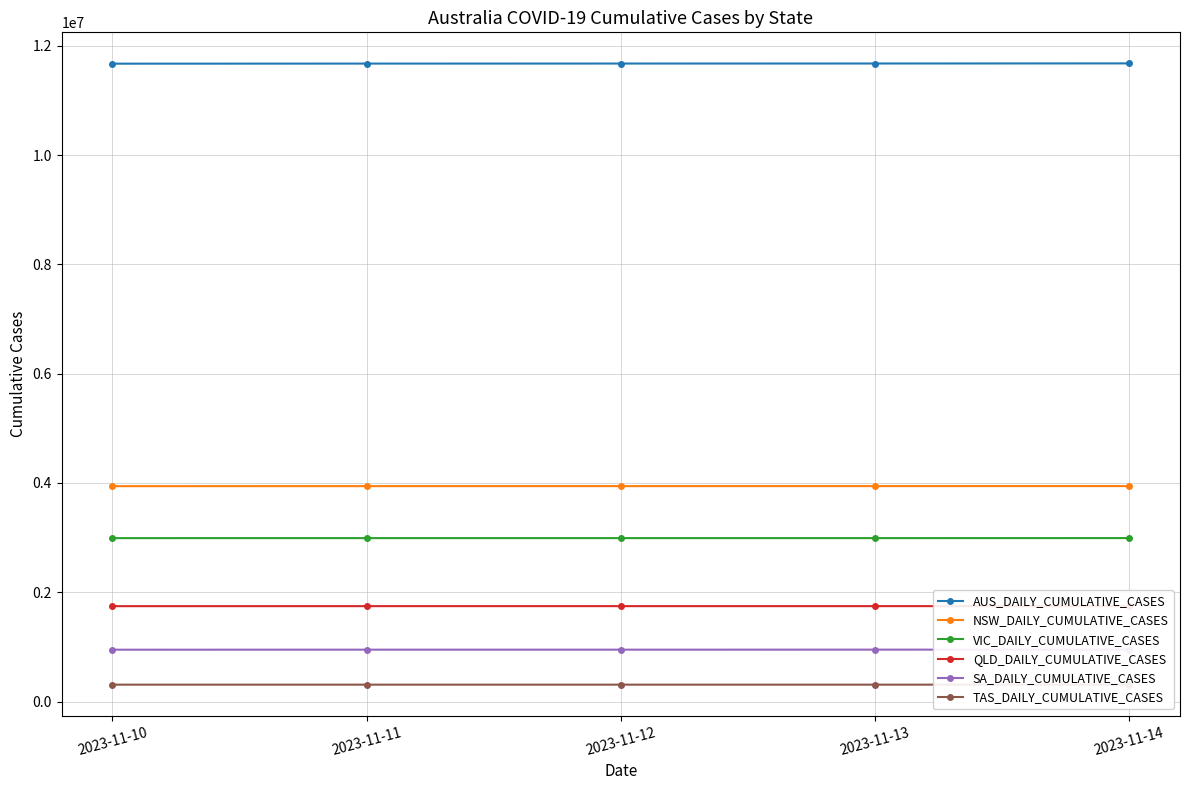

True or false: VIC_DAILY_CUMULATIVE_CASES has more than 0 interior local peaks.

False